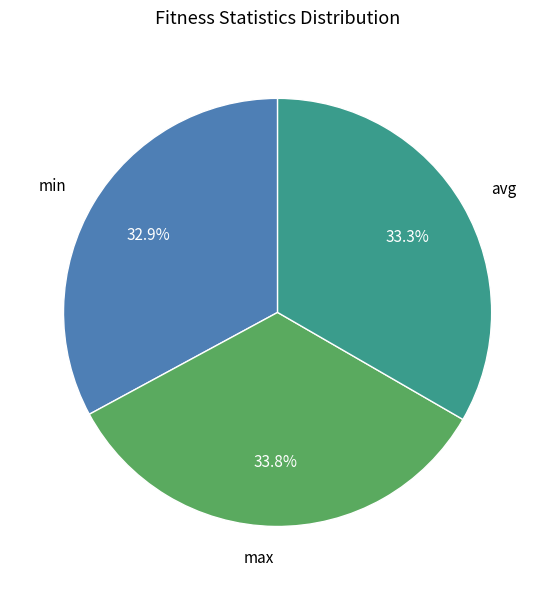

How many slices are in this pie chart?

3